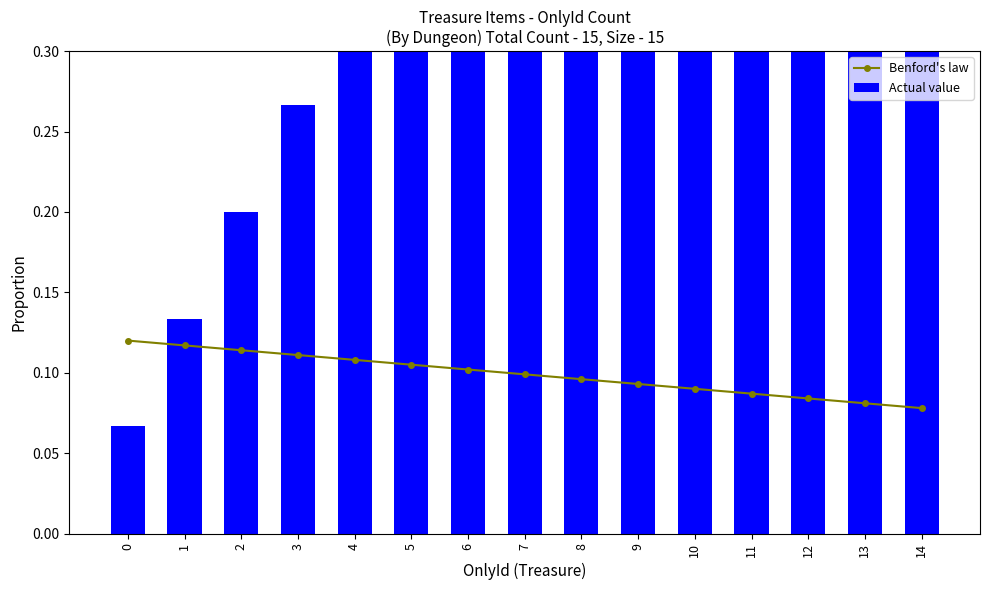

True or false: Actual value has a value of 0.4 at 12.

False